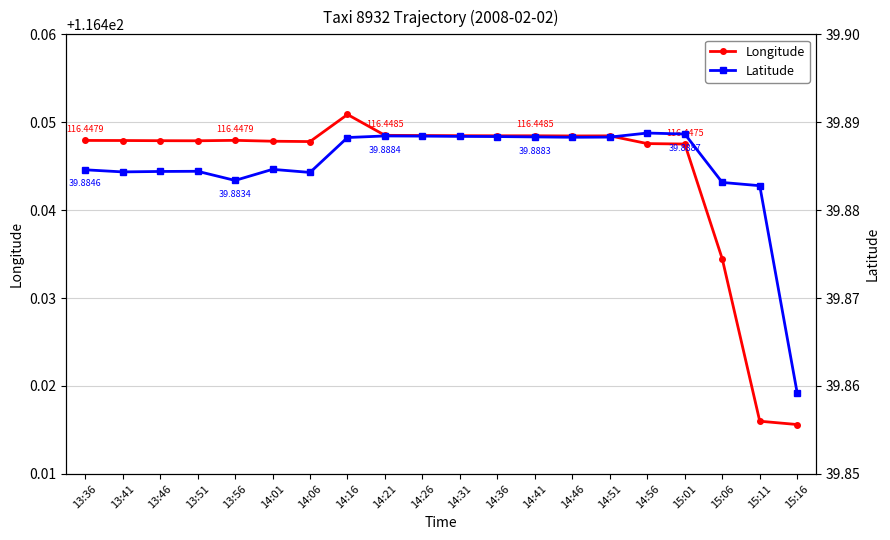

Which category has the highest value across all series?

14:16